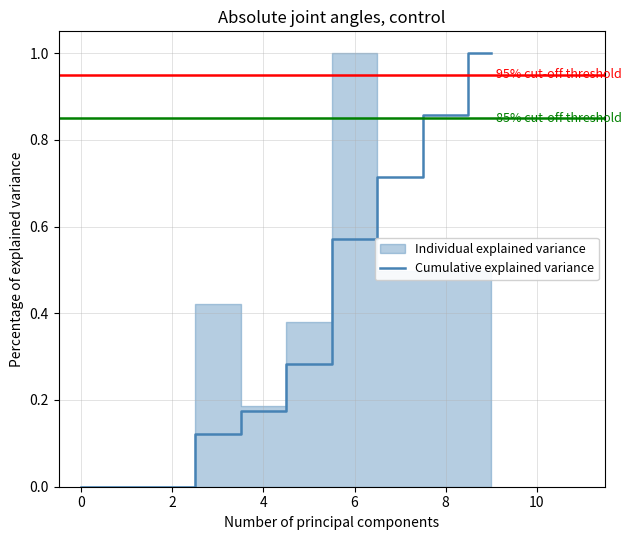

The Cumulative explained variance series shows 0.3 at 4. True or false?

False